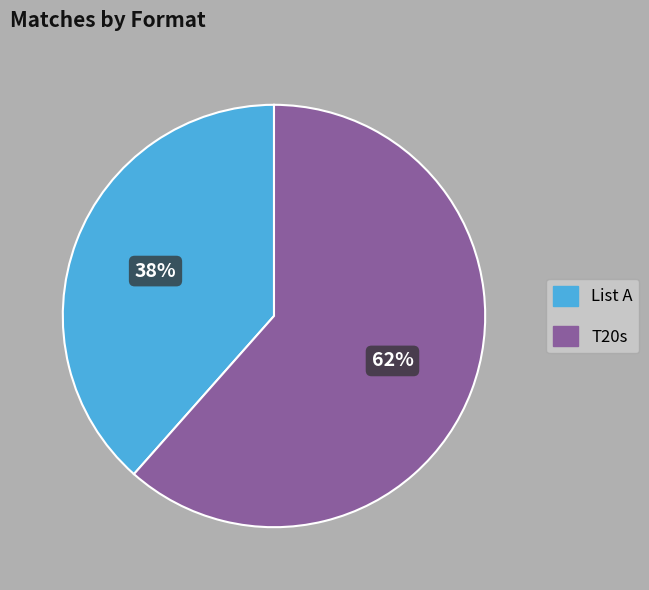

Is it true that List A is 24% of the pie?

False